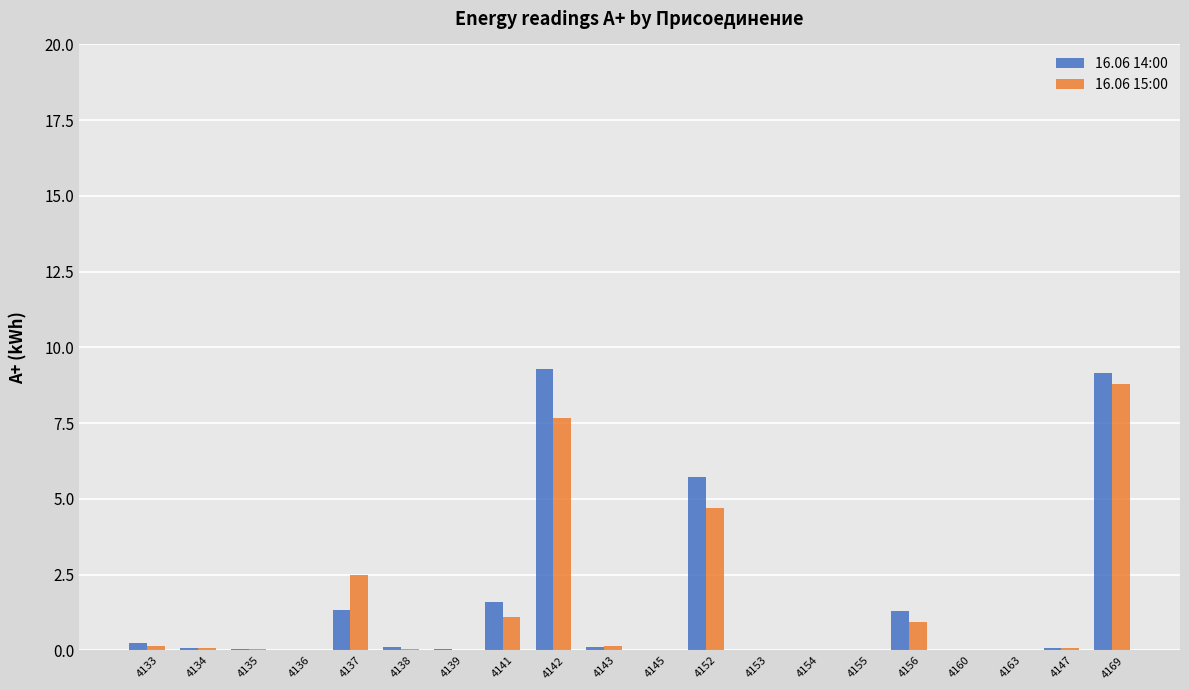

What is the sum of the 16.06 14:00 values at 4139 and 4142?

9.3